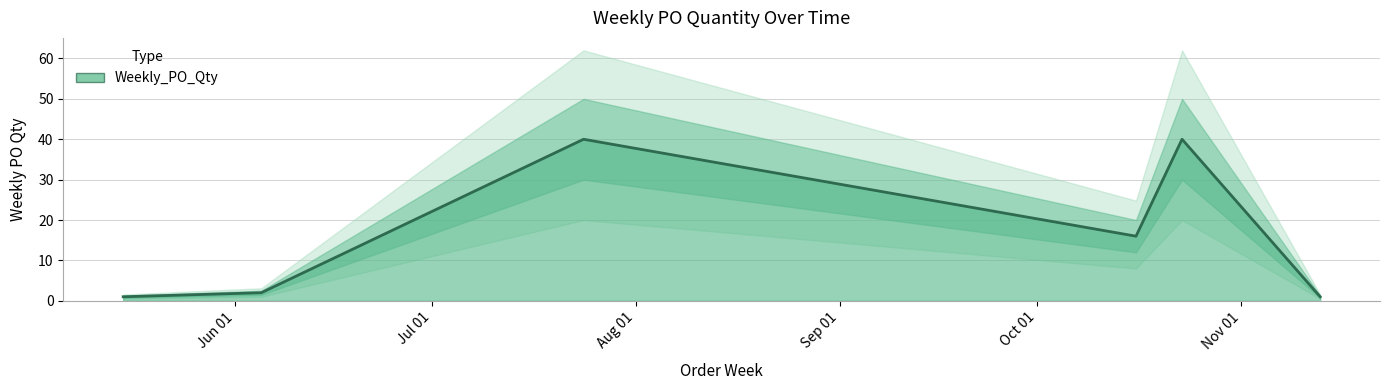

Which has a higher value, 2023-10-16 or 2023-05-15?

2023-10-16